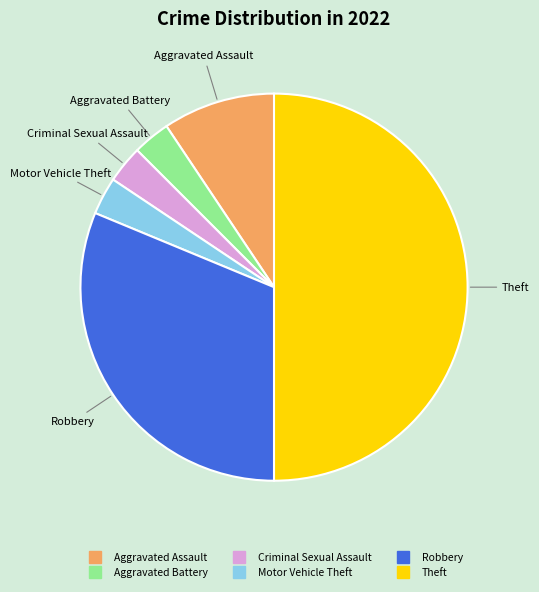

Is the sum of Aggravated Assault and Theft greater than half?

Yes